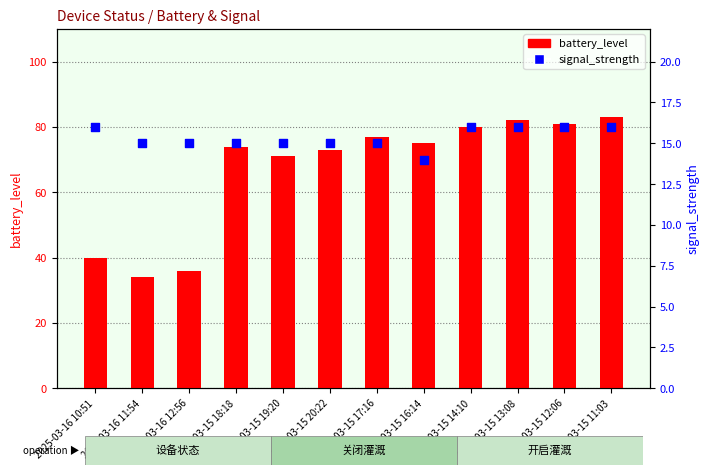

Which series contains the lowest Y value?

signal_strength